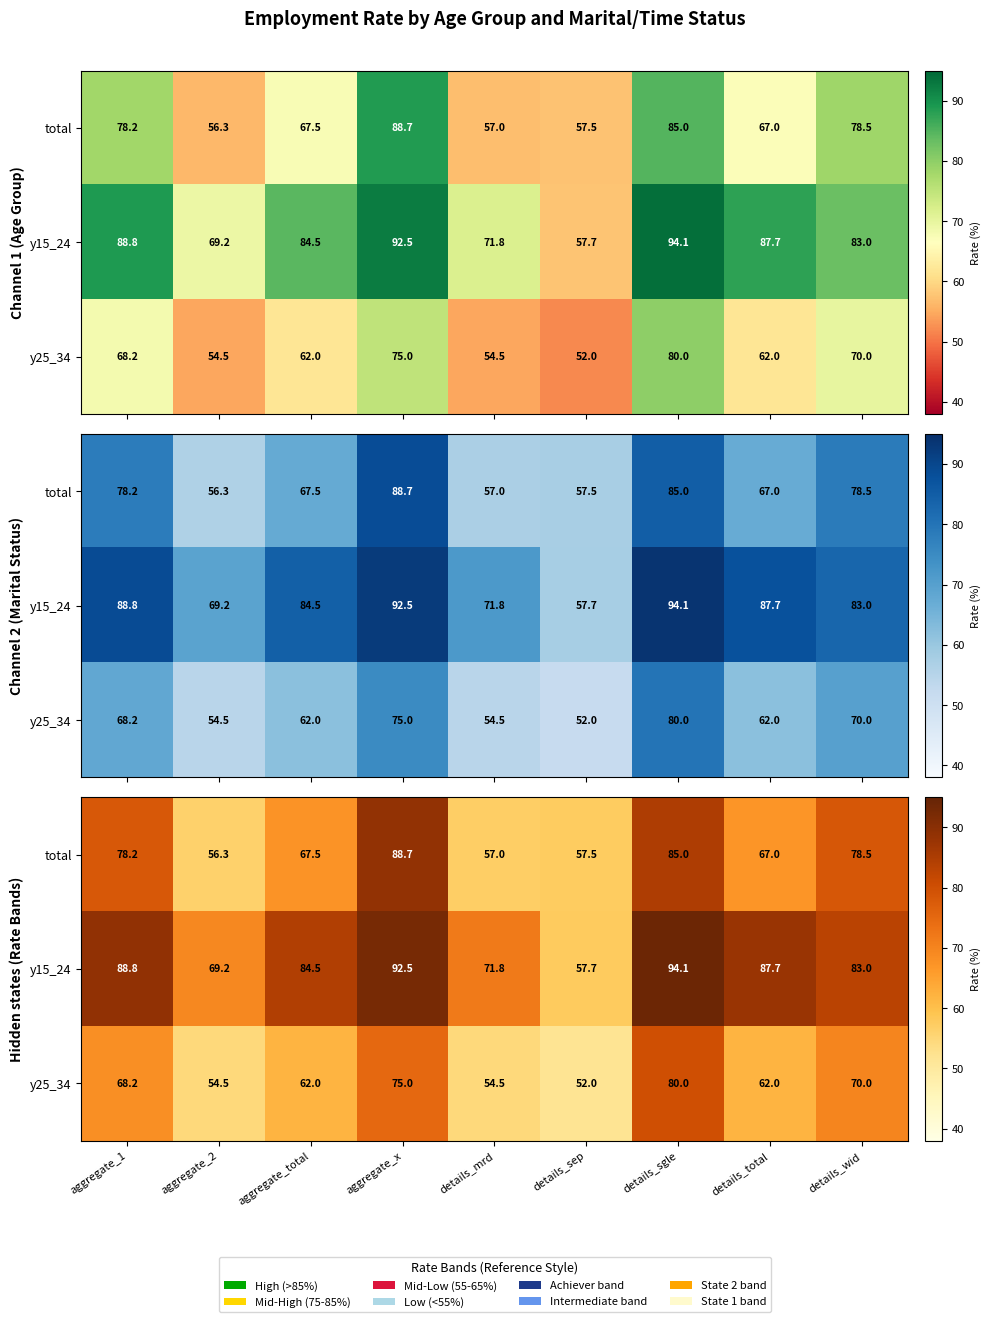

What is the difference between the y15_24 values at aggregate_1 and aggregate_total?

4.4